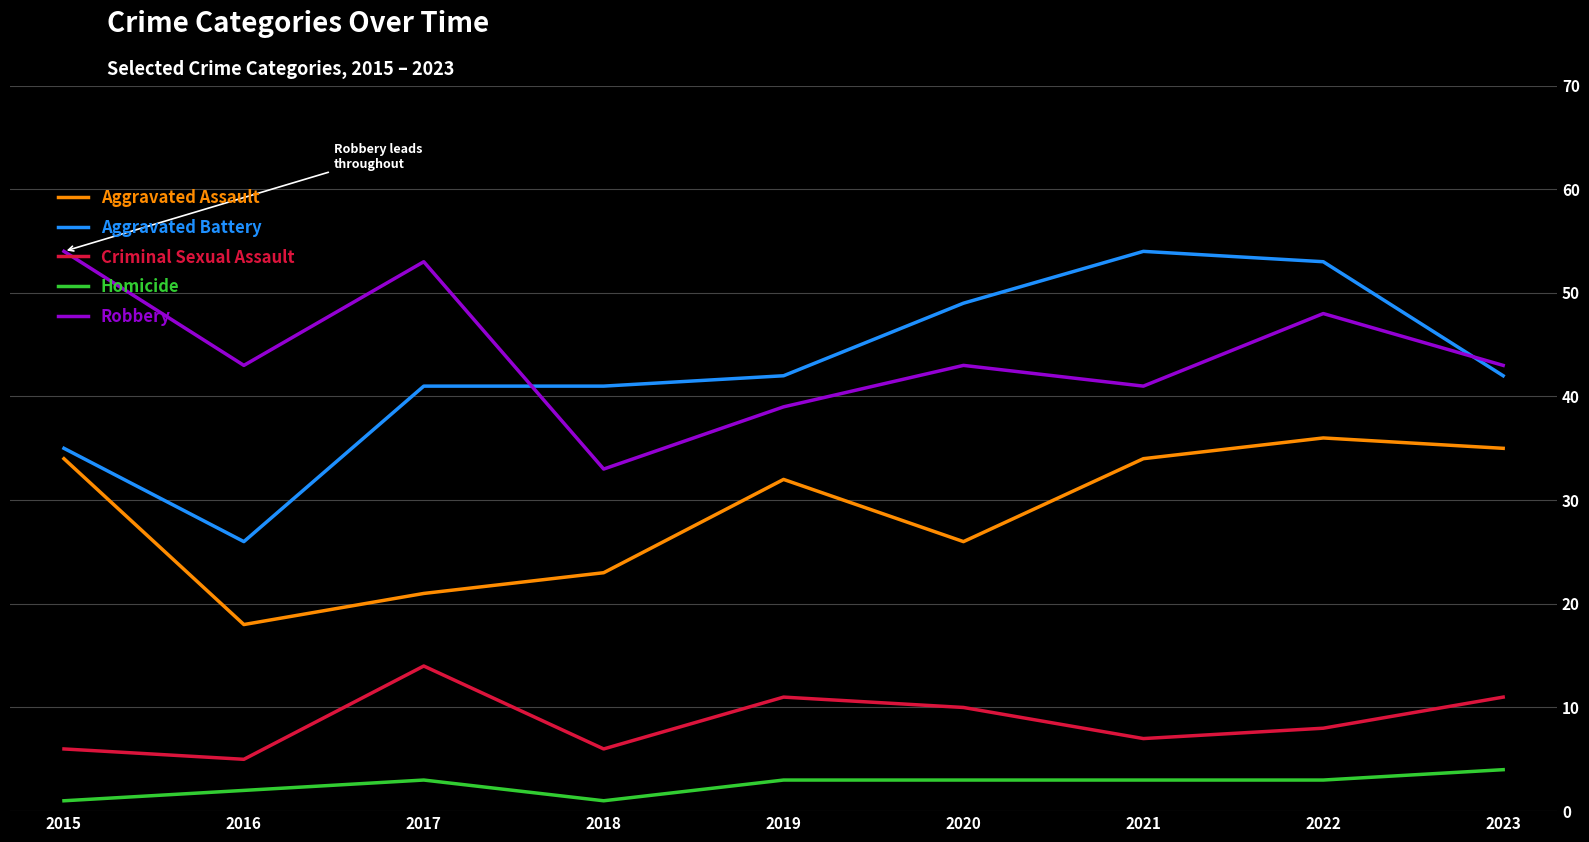

What is the minimum value shown in the chart?

1